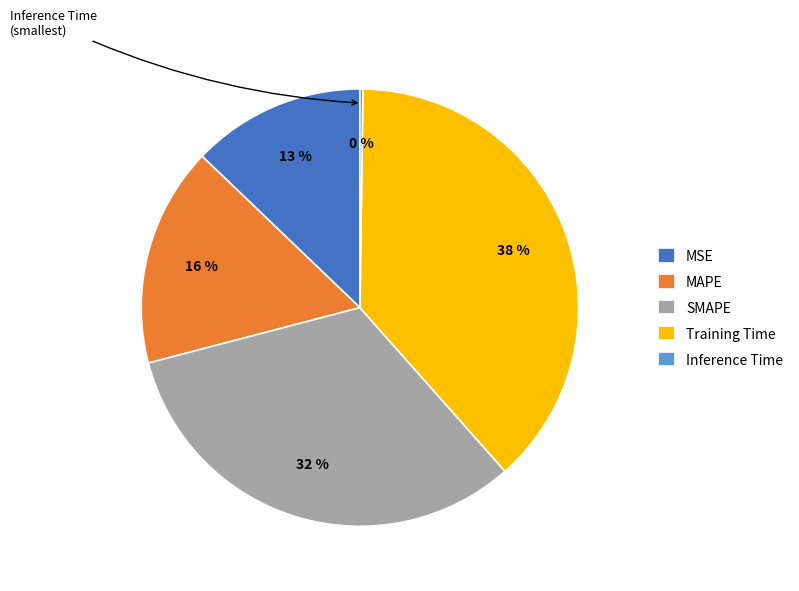

Do MSE and Training Time together represent more than half of the pie?

Yes